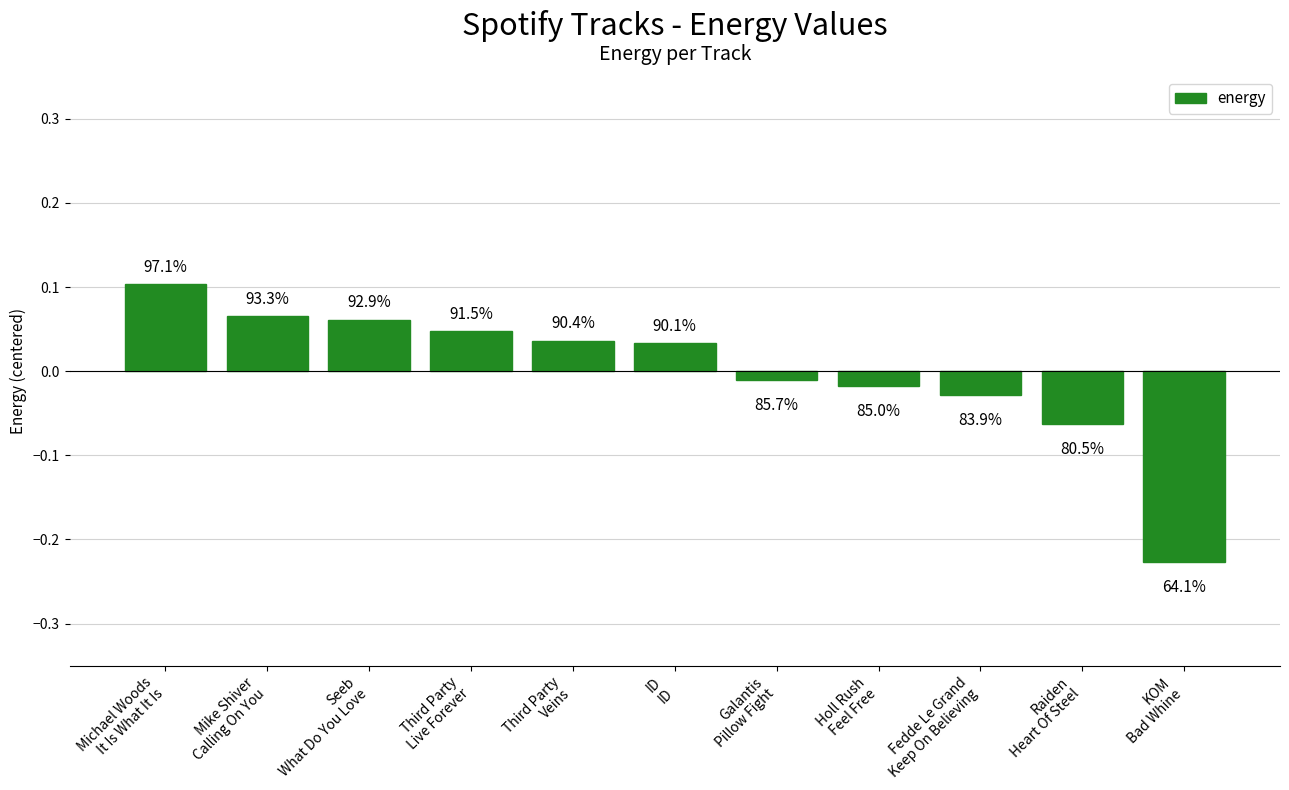

Does the chart contain stacked bars?

No